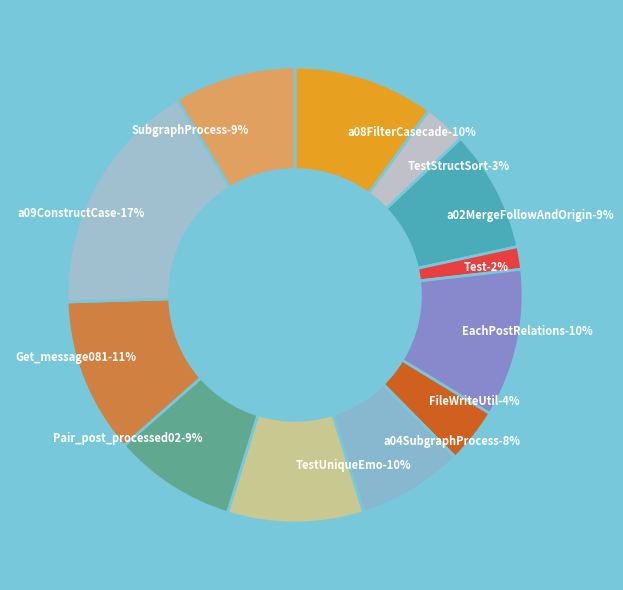

To the nearest percent, what is the average slice percentage?

8%